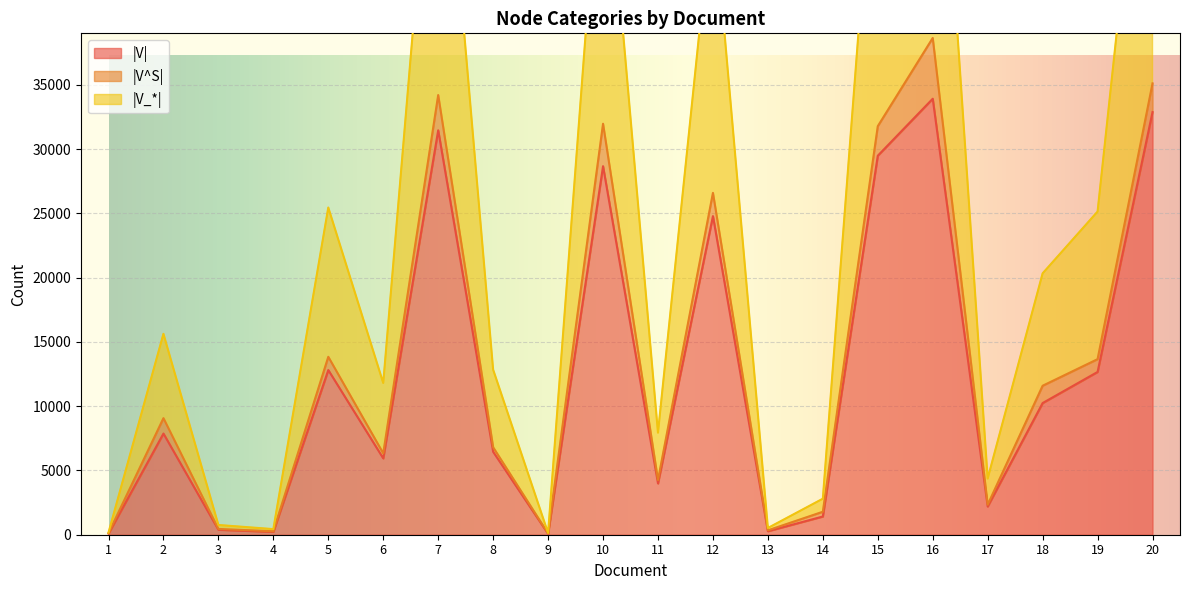

The value of |V| at 16 is 60895. True or false?

False